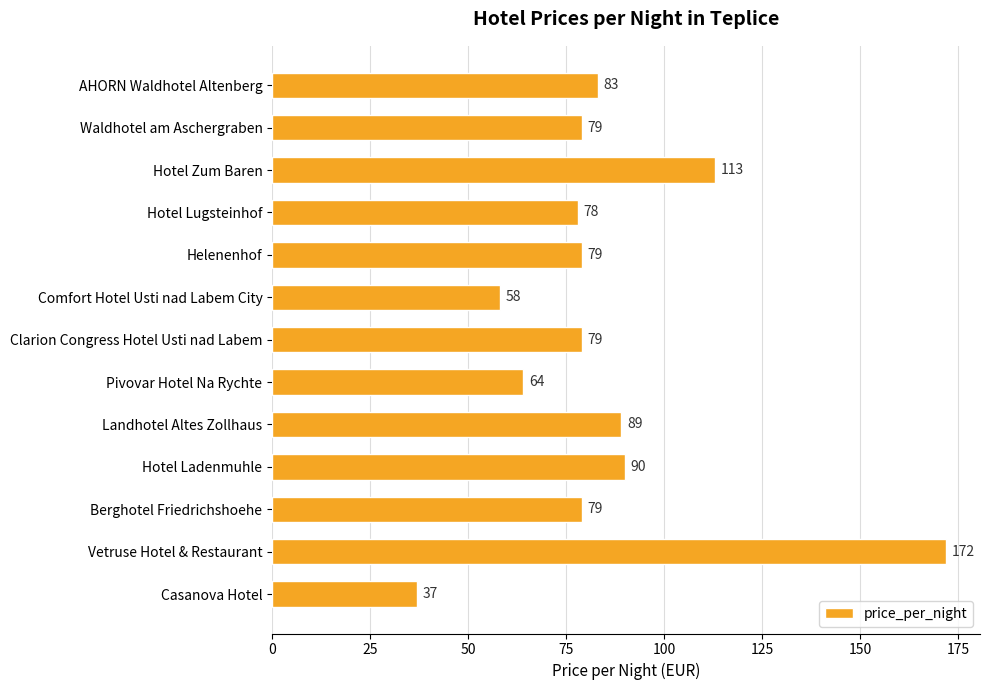

What is the change in value from Hotel Zum Baren to Comfort Hotel Usti nad Labem City?

-55